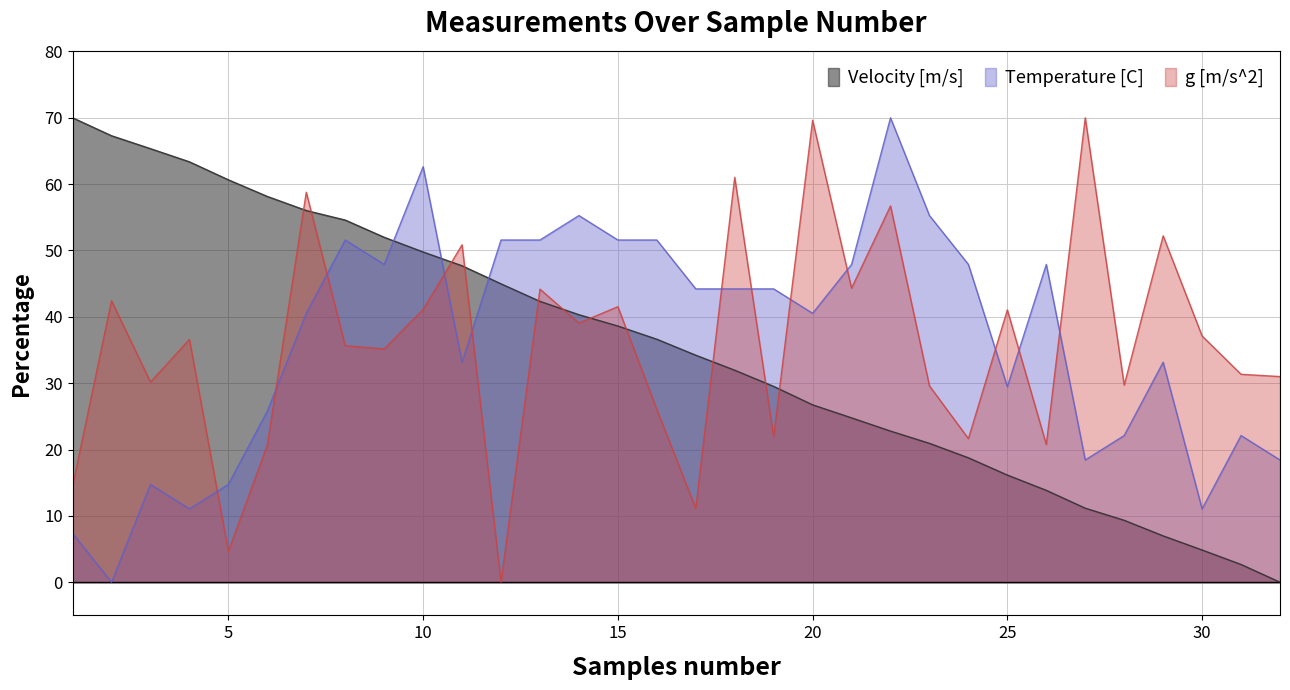

Rank the series by their maximum value, from lowest to highest.

Velocity [m/s], Temperature [C], g [m/s^2]